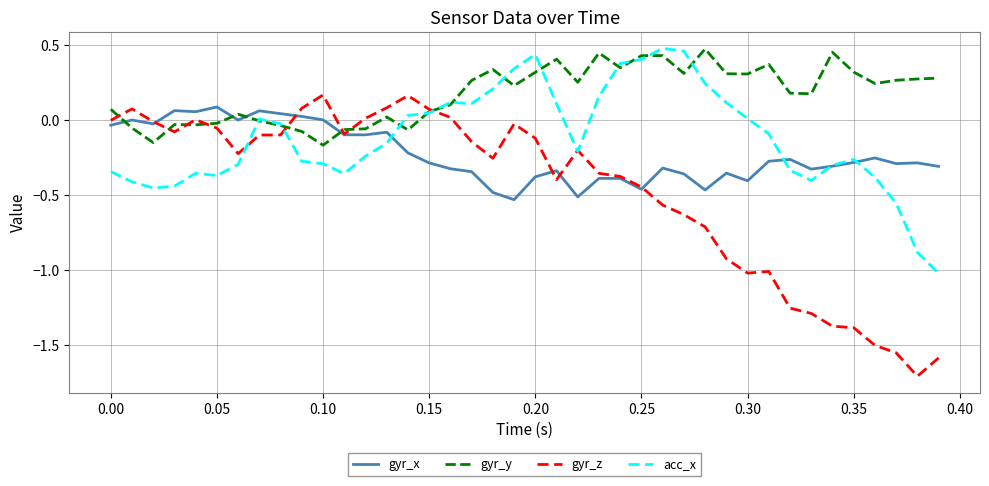

Which series has the widest spread of values?

gyr_z